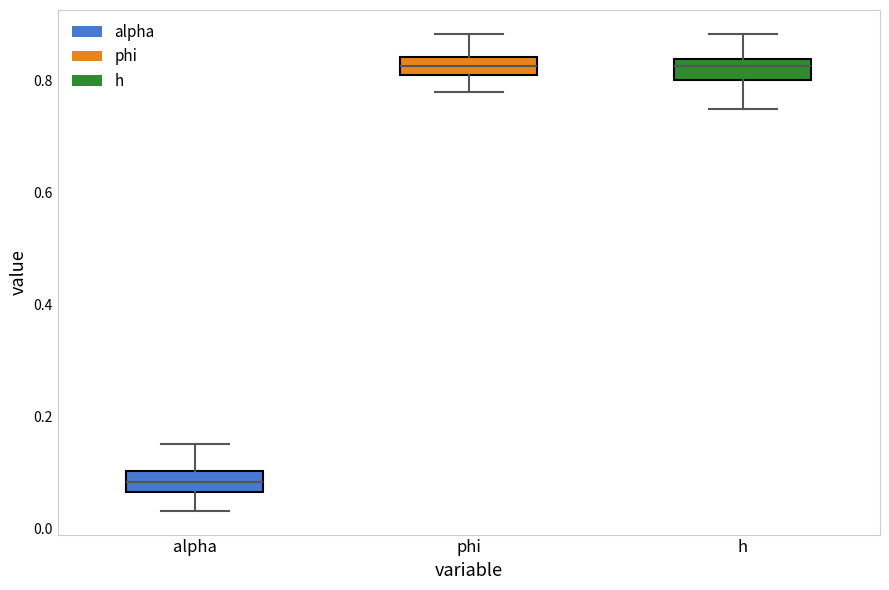

Reading left to right, transcribe this box plot: for each box, give where its median line is, the range the box spans, and where its two whiskers end, as read against the y-axis. The values are not printed on the chart, so give them approximately, as read against the axis.

alpha: median 0.08, box 0.06 to 0.10, whiskers 0.04 to 0.16
phi: median 0.82, box 0.80 to 0.84, whiskers 0.78 to 0.88
h: median 0.82, box 0.80 to 0.84, whiskers 0.74 to 0.88